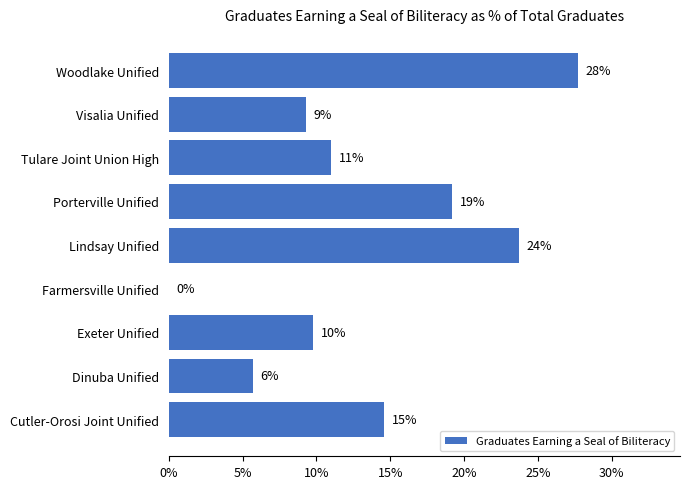

What is the average value?

13.4